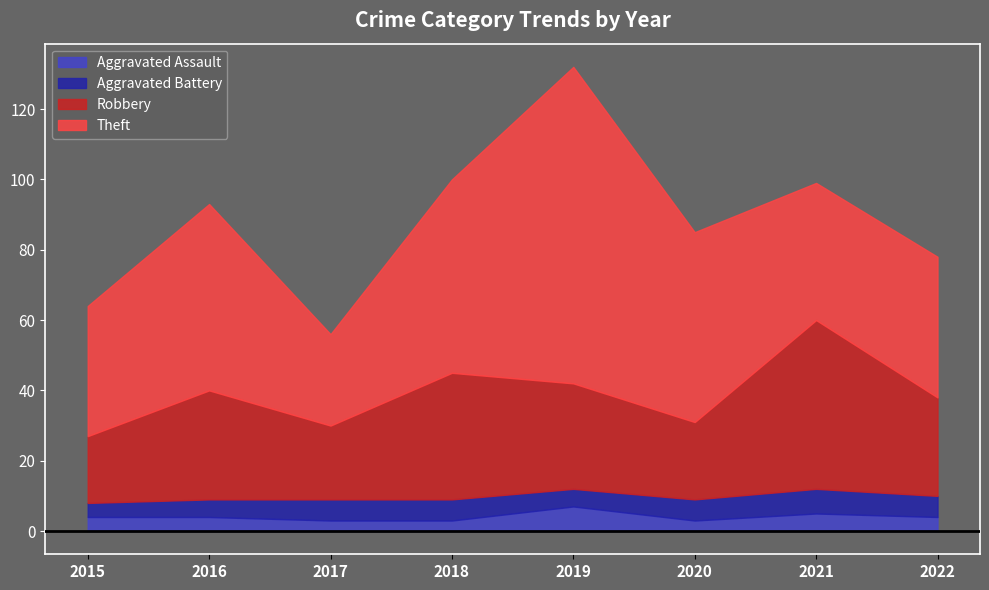

Is the value of Theft at 2015 greater than the value of Robbery at 2017?

Yes